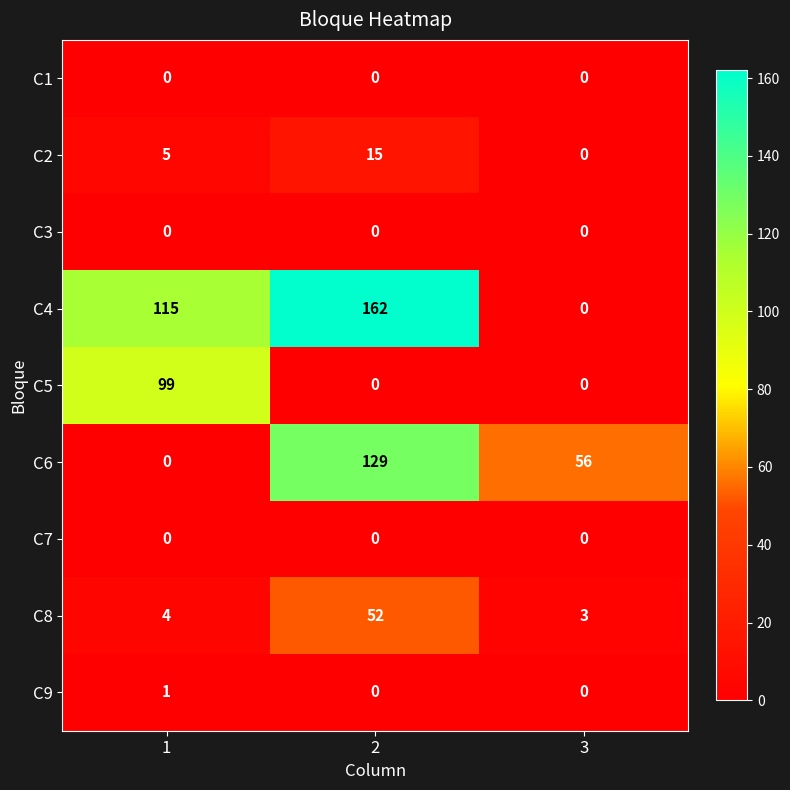

Rank the categories by C2 value from lowest to highest.

3, 1, 2